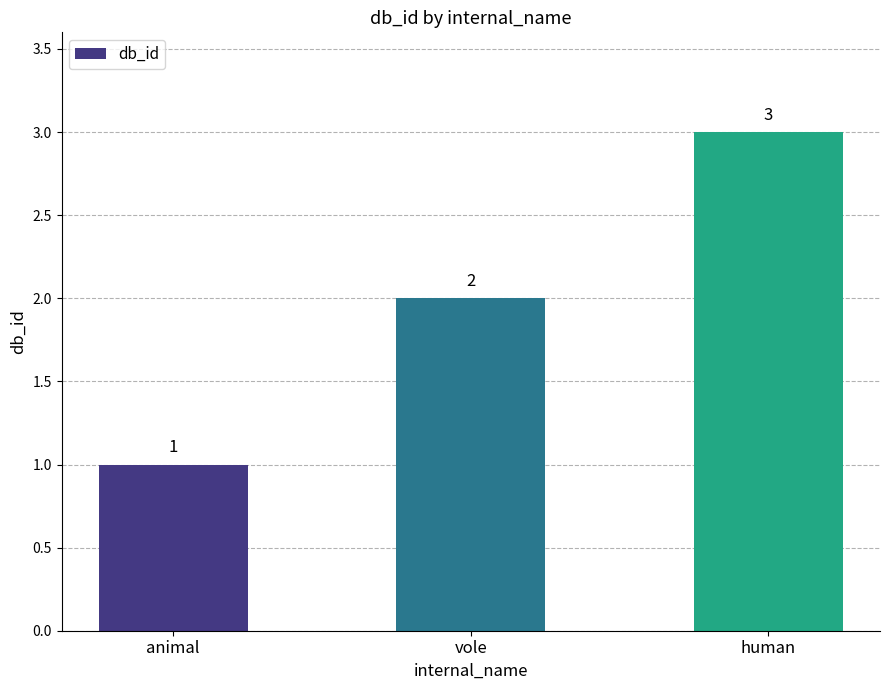

How many values are between 1 and 3?

3